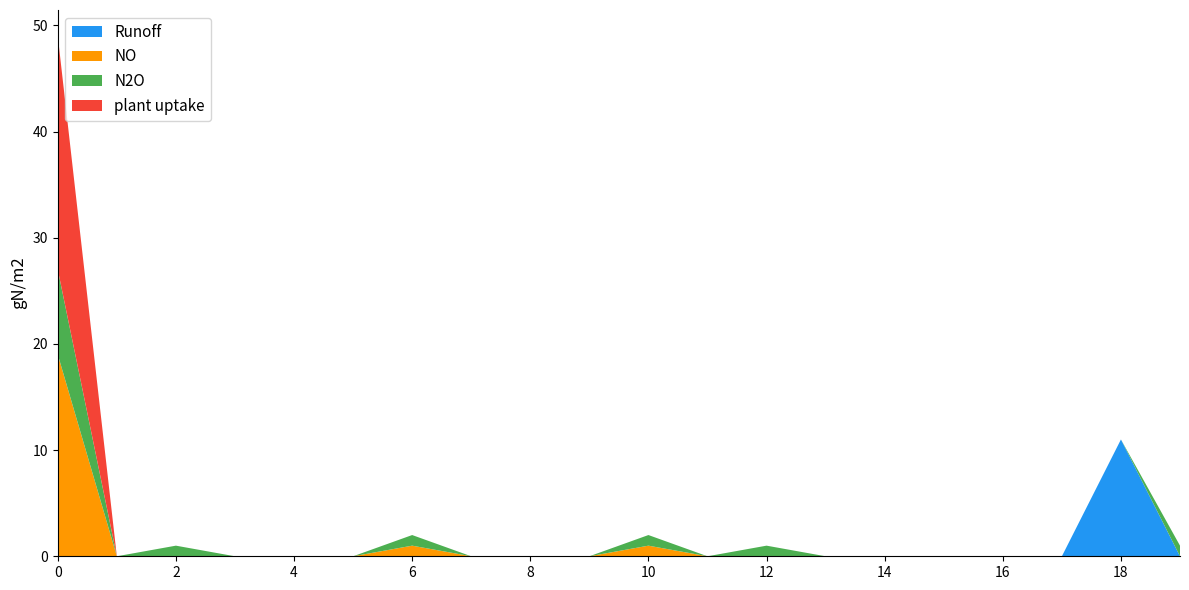

Is it true that Runoff equals -4 at 4?

False